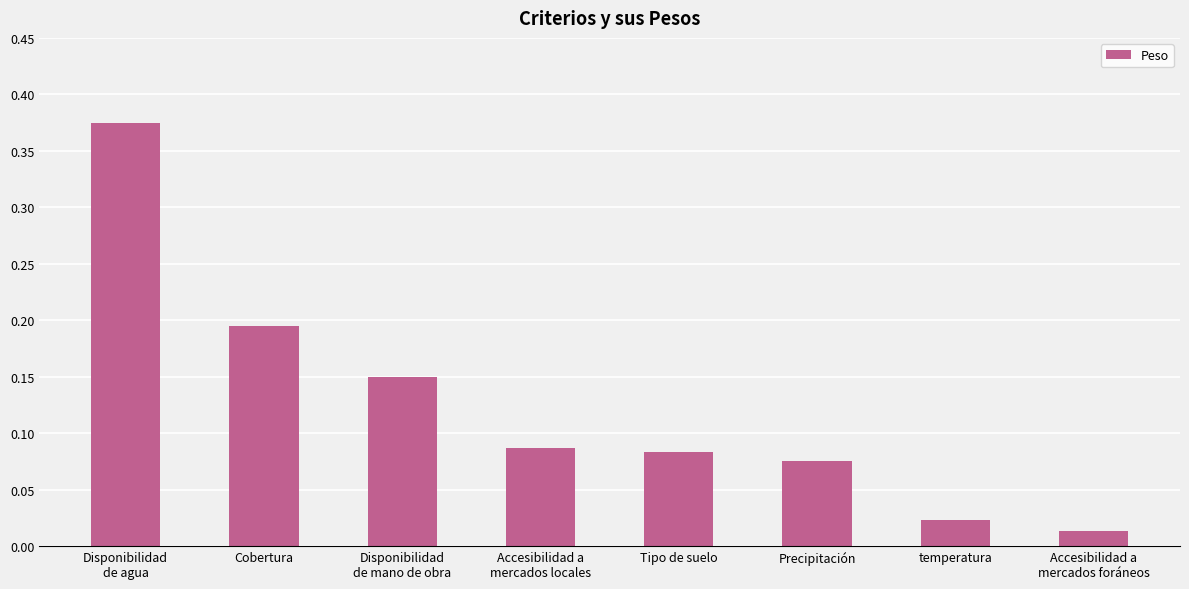

List the labels in order of value, smallest first.

Accesibilidad a
mercados foráneos, temperatura, Precipitación, Tipo de suelo, Accesibilidad a
mercados locales, Disponibilidad
de mano de obra, Cobertura, Disponibilidad
de agua